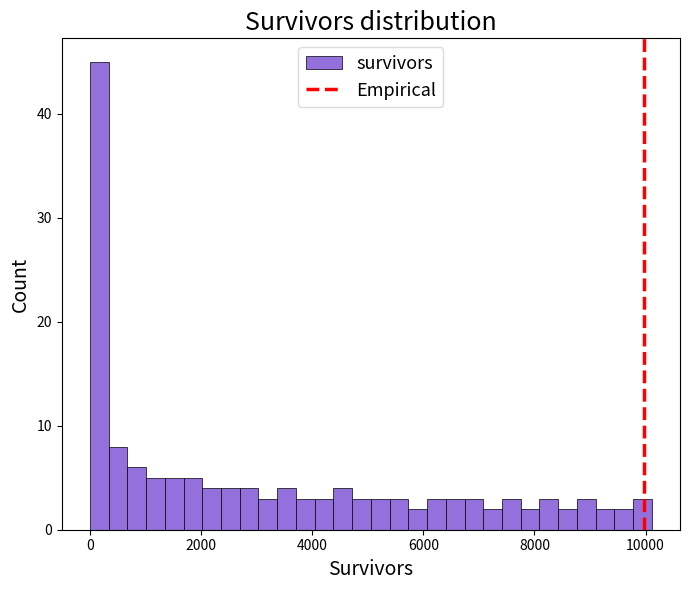

Around what value on the x-axis is the tallest bar? Give the approximate position of its centre, as read against the axis.

200